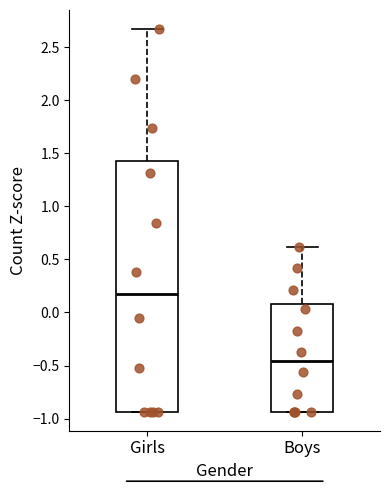

Reading left to right, read every box against the y-axis: the position of its median line, the range the box covers, and the ends of its whiskers. The values are not printed on the chart, so give them approximately, as read against the axis.

Girls: median 0.20, box -0.95 to 1.40, whiskers -0.95 to 2.65
Boys: median -0.45, box -0.95 to 0.10, whiskers -0.95 to 0.60